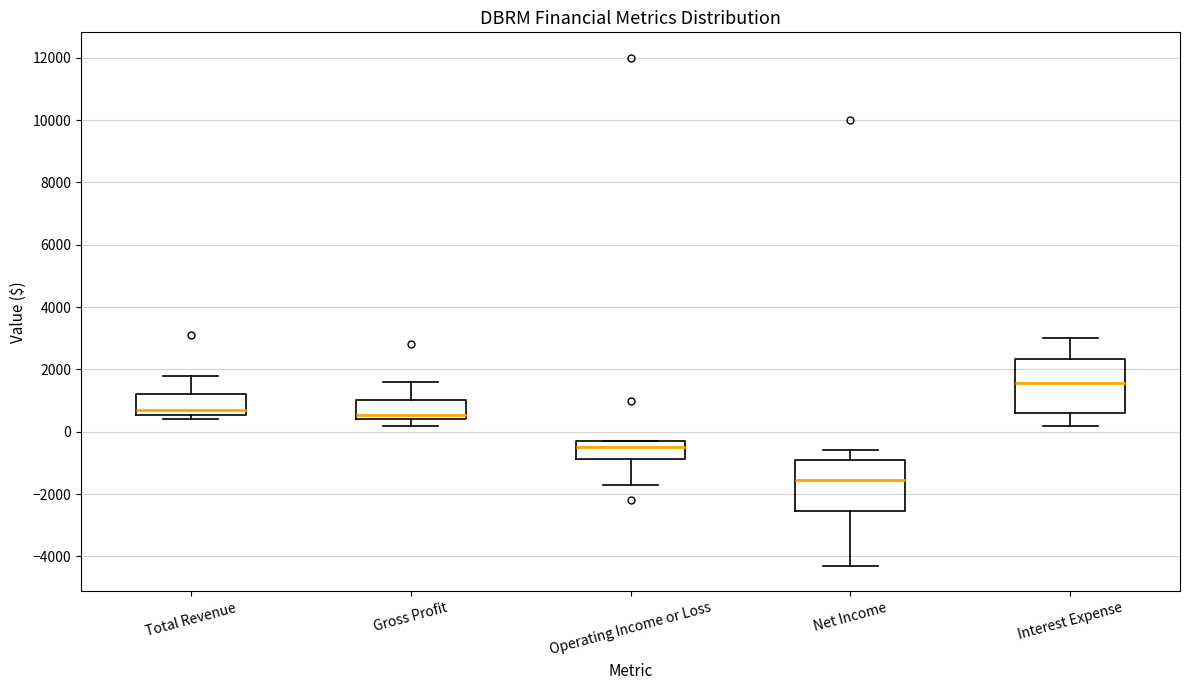

Where is the upper edge of the box for Operating Income or Loss on the y-axis? The values are not printed on the chart, so give them approximately, as read against the axis.

-200